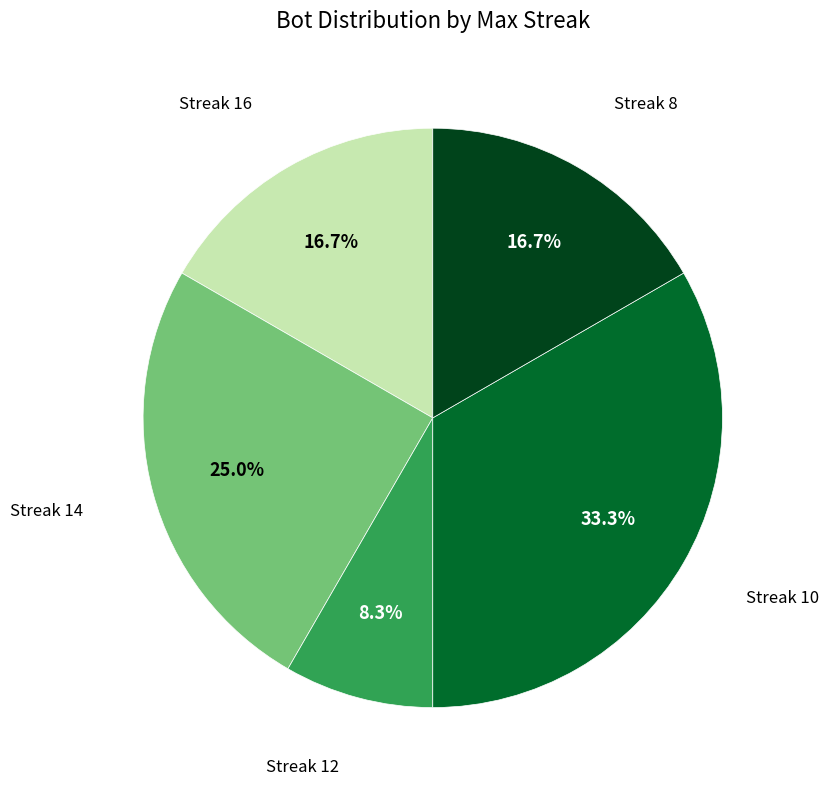

Is there a majority slice in this chart?

No